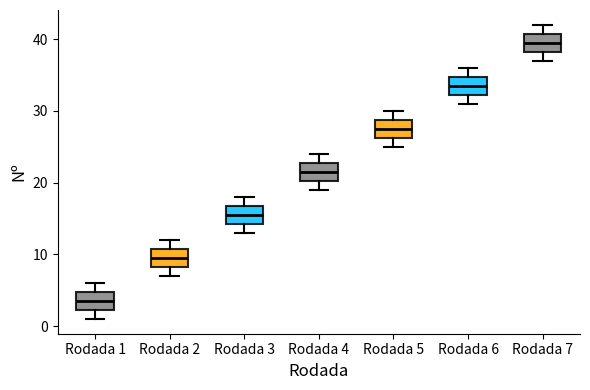

Where is the lower edge of the box for Rodada 3 on the y-axis? The values are not printed on the chart, so give them approximately, as read against the axis.

14